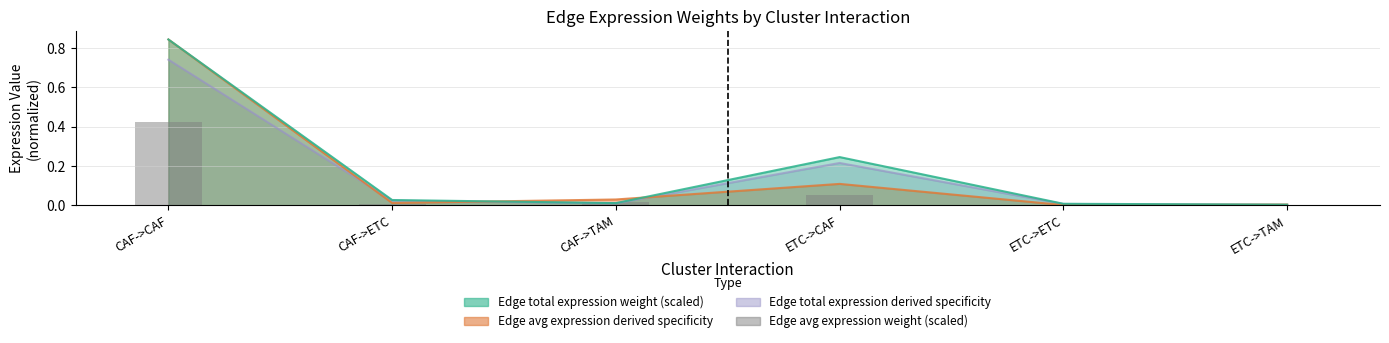

True or false: the data shows 0.0 at CAF->TAM.

False